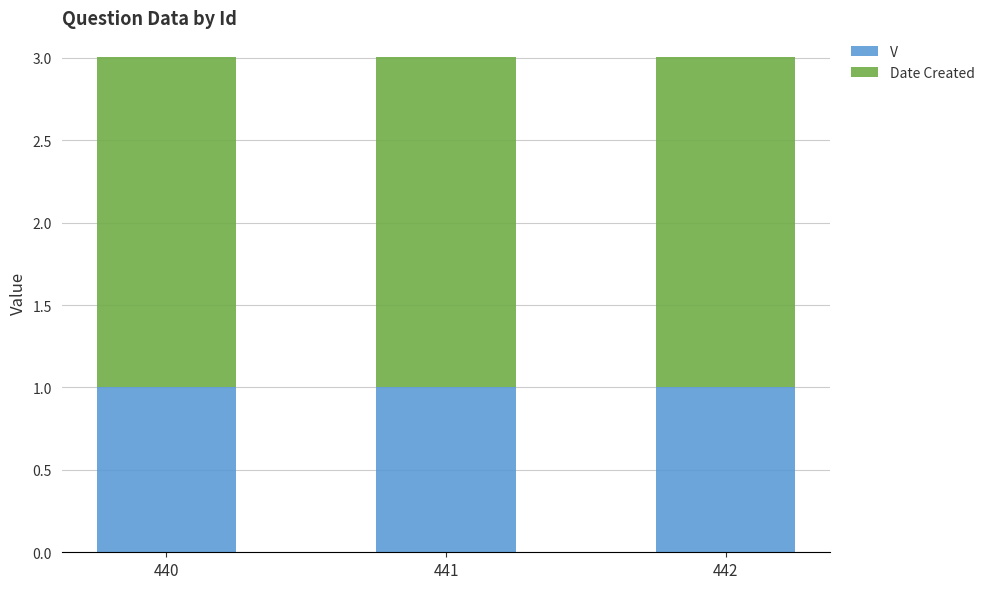

True or false: V has a value of 1.0 at 442.

True